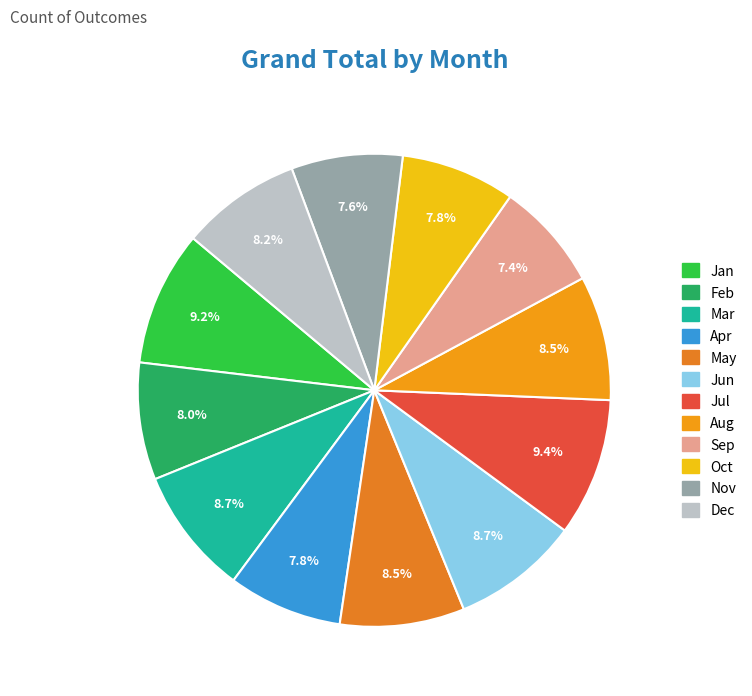

Which category has the smallest portion of the pie?

Sep